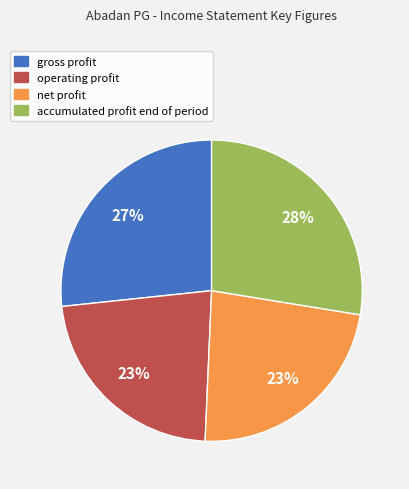

To the nearest percent, what is the average slice percentage?

25%